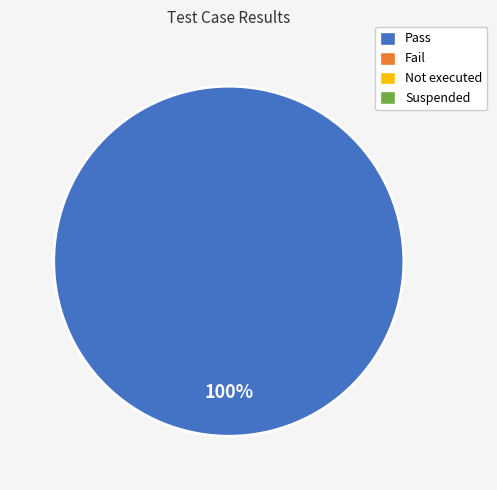

Is there a majority slice in this chart?

Yes